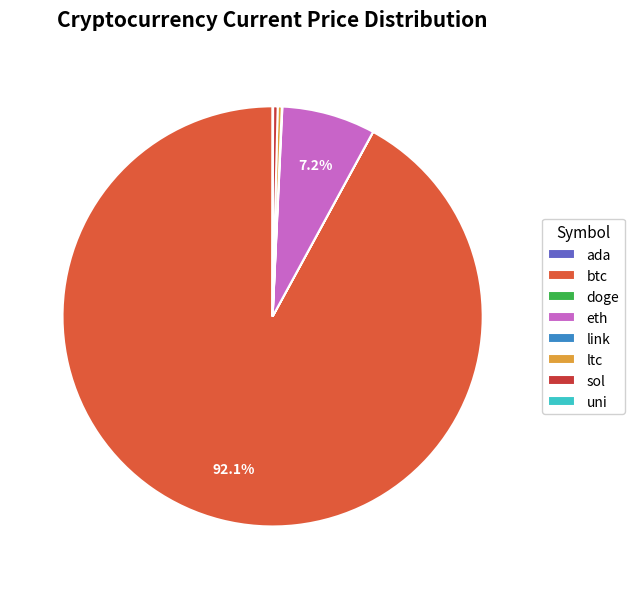

Combined, do btc and sol account for over 50%?

Yes